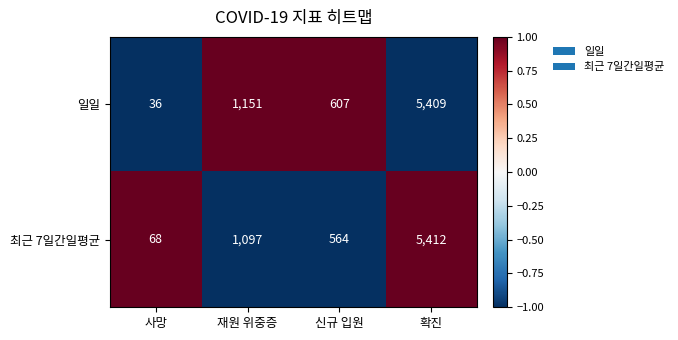

What is the sum of all 최근 7일간일평균 values?

7141